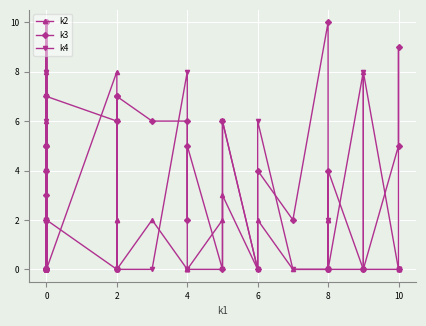

Rank the series by their maximum value, from highest to lowest.

k3, k4, k2